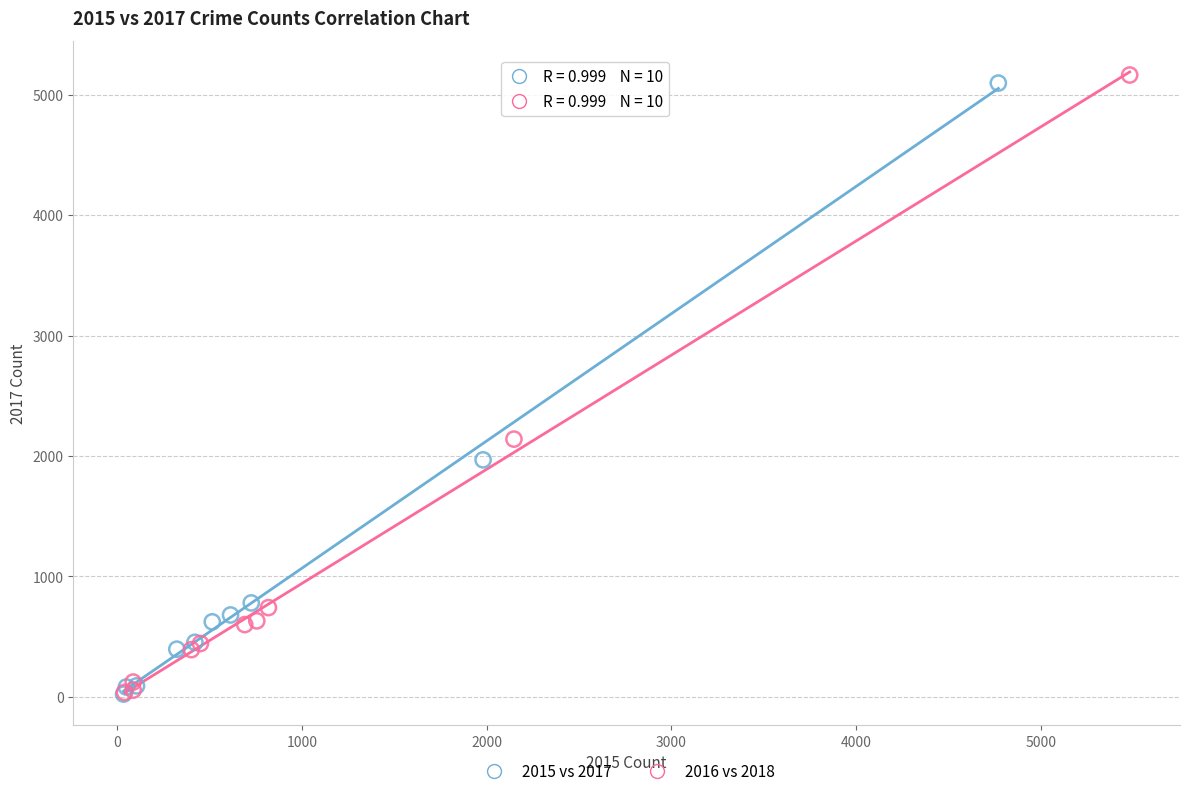

What are all the series names shown in the legend?

2015 vs 2017, 2016 vs 2018